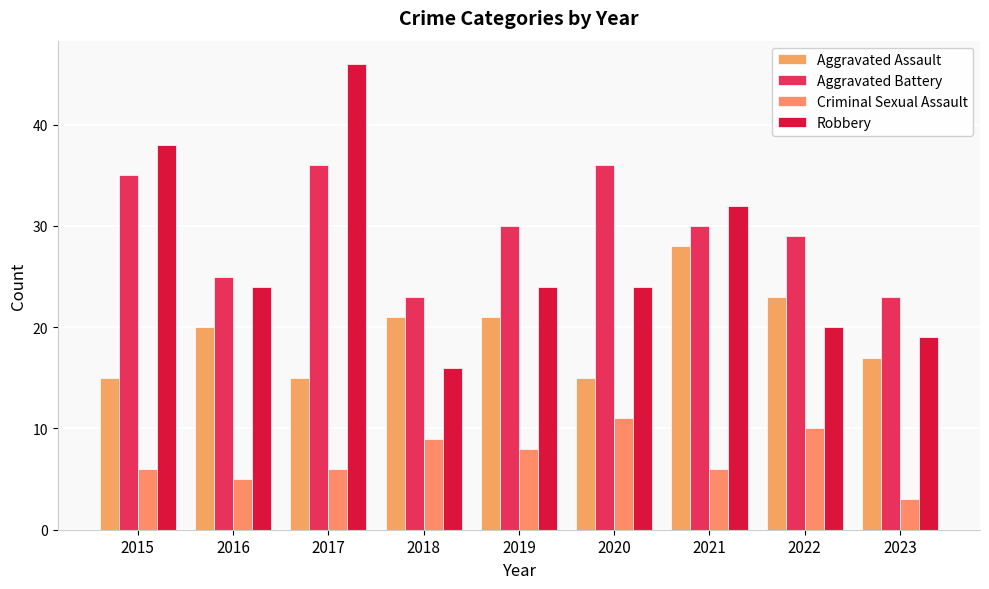

Which series has the largest range (max minus min)?

Robbery